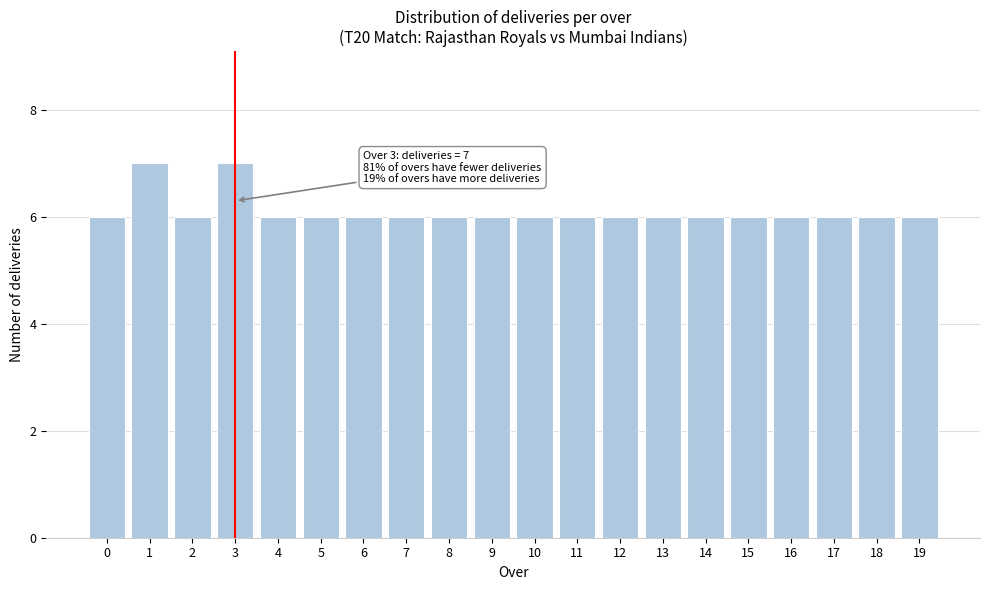

Reading left to right, transcribe all the data shown in this chart.

0=6	1=7	2=6	3=7	4=6	5=6	6=6	7=6	8=6	9=6	10=6	11=6	12=6	13=6	14=6	15=6	16=6	17=6	18=6	19=6